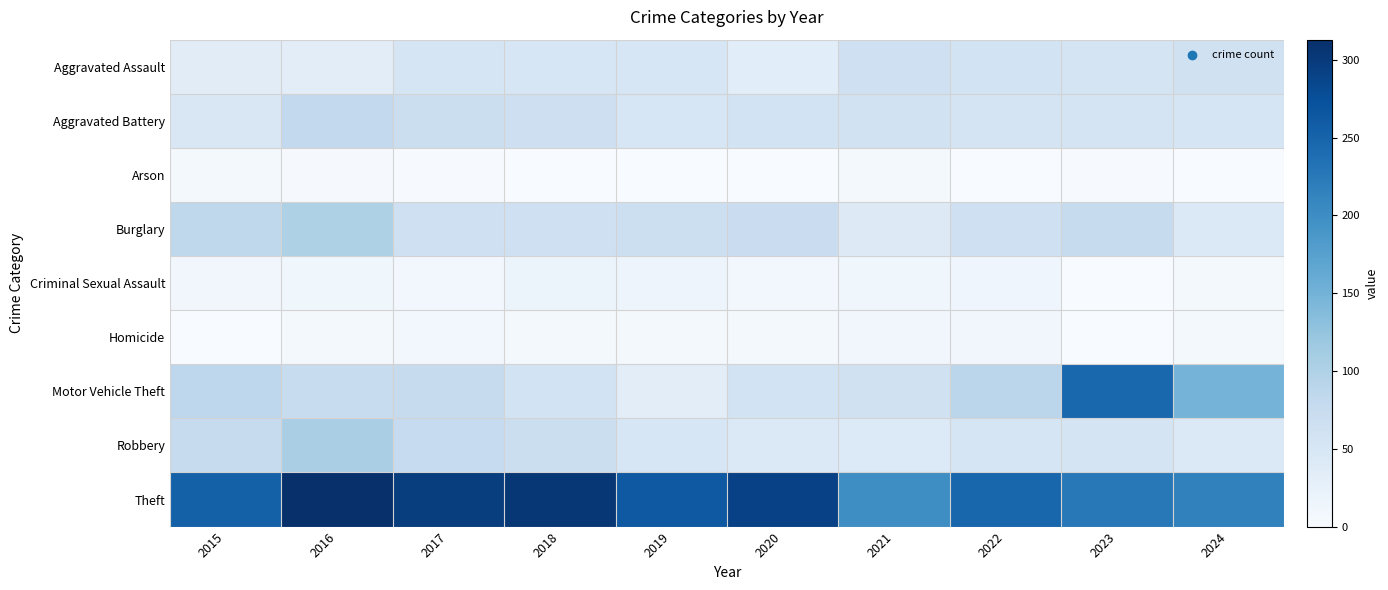

Which series changed the most between 2023 and 2024?

Motor Vehicle Theft